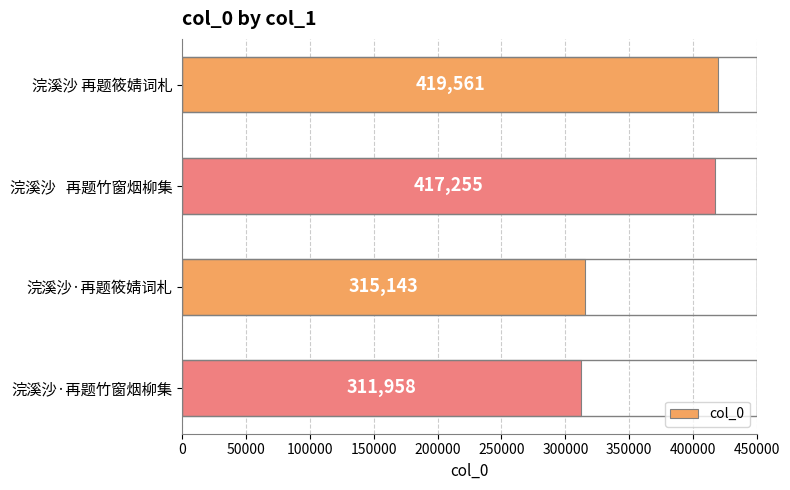

Does the chart contain any negative values?

No